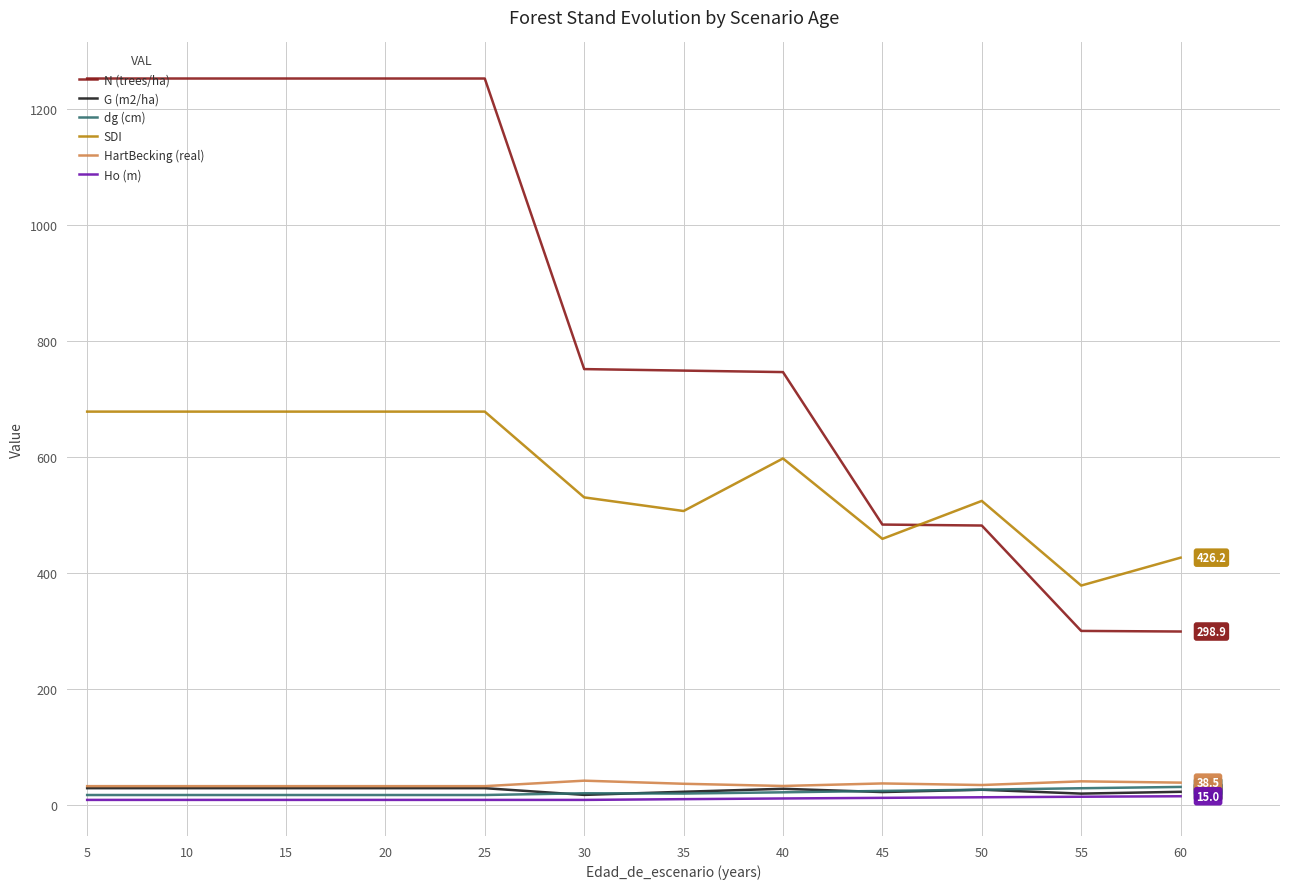

Which series has the widest spread of values?

N (trees/ha)